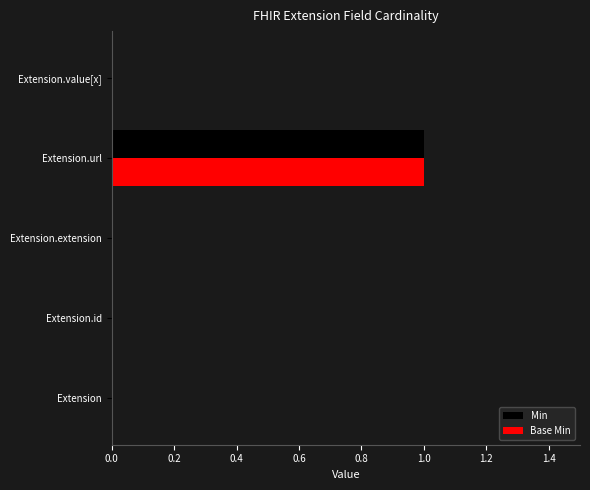

Which category has the highest value across all series?

Extension.url